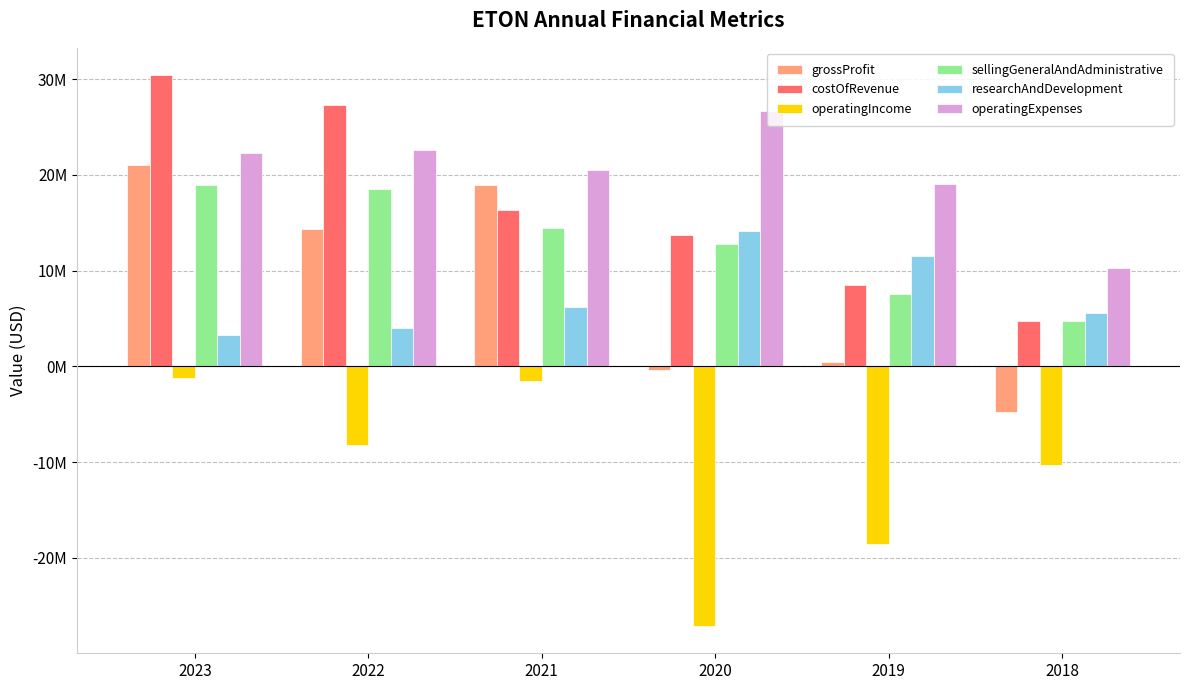

What are all the series names shown in the legend?

grossProfit, costOfRevenue, operatingIncome, sellingGeneralAndAdministrative, researchAndDevelopment, operatingExpenses